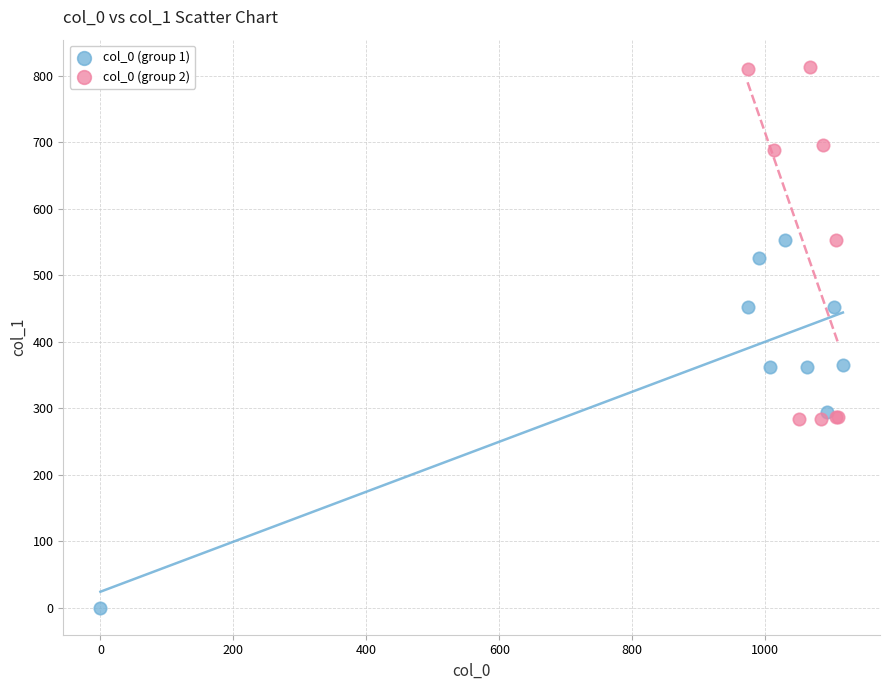

Which series contains the lowest Y value?

col_0 (group 1)